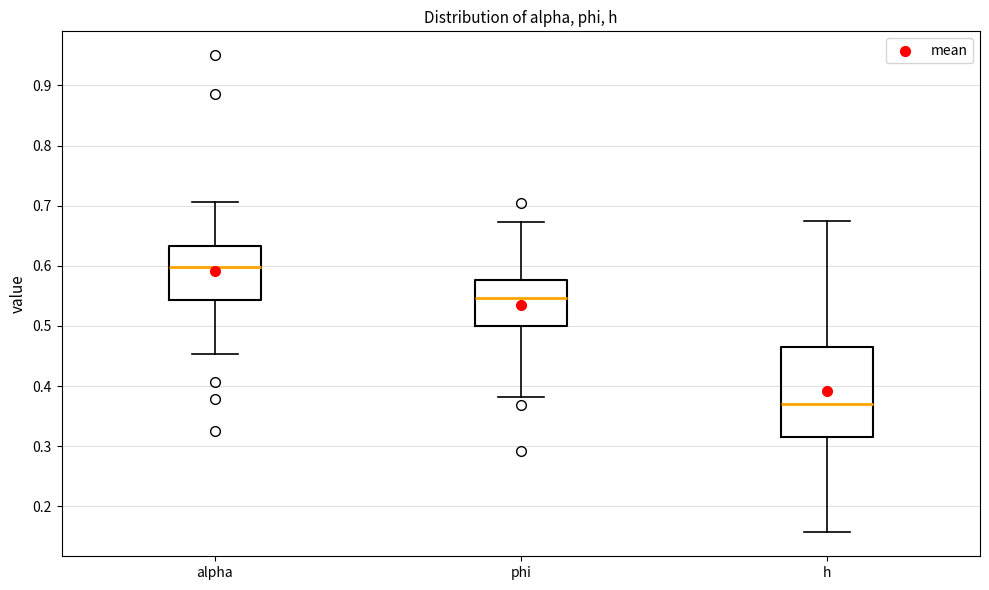

Reading left to right, transcribe this box plot: for each box, give where its median line is, the range the box spans, and where its two whiskers end, as read against the y-axis. The values are not printed on the chart, so give them approximately, as read against the axis.

alpha: median 0.60, box 0.54 to 0.63, whiskers 0.45 to 0.71
phi: median 0.55, box 0.50 to 0.58, whiskers 0.38 to 0.67
h: median 0.37, box 0.32 to 0.47, whiskers 0.16 to 0.68